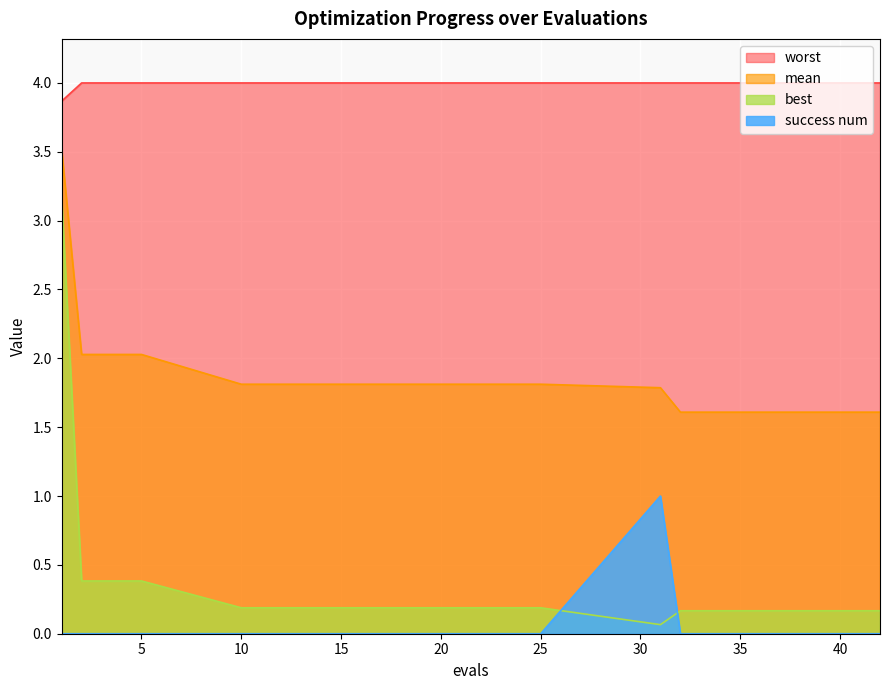

List the labels in order of mean value, largest first.

1, 2, 3, 4, 5, 10, 13, 18, 25, 31, 32, 33, 35, 36, 37, 38, 39, 40, 41, 42